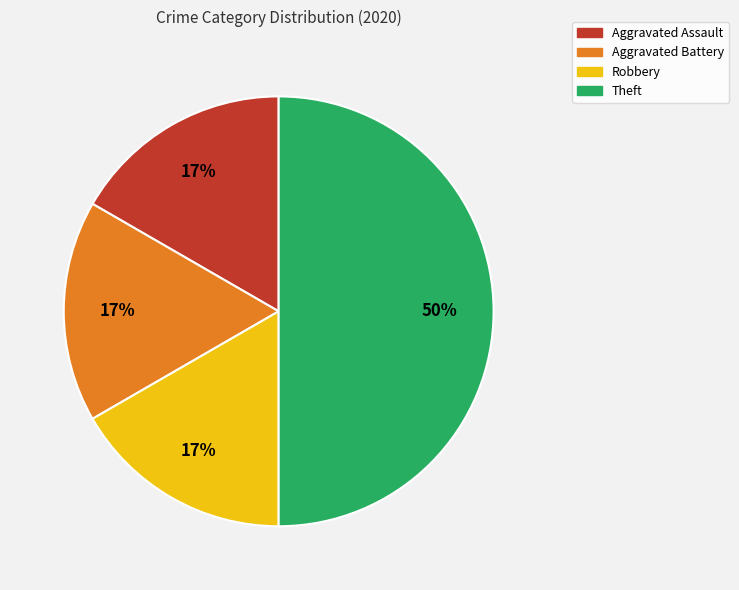

Count the number of slices in the pie.

4